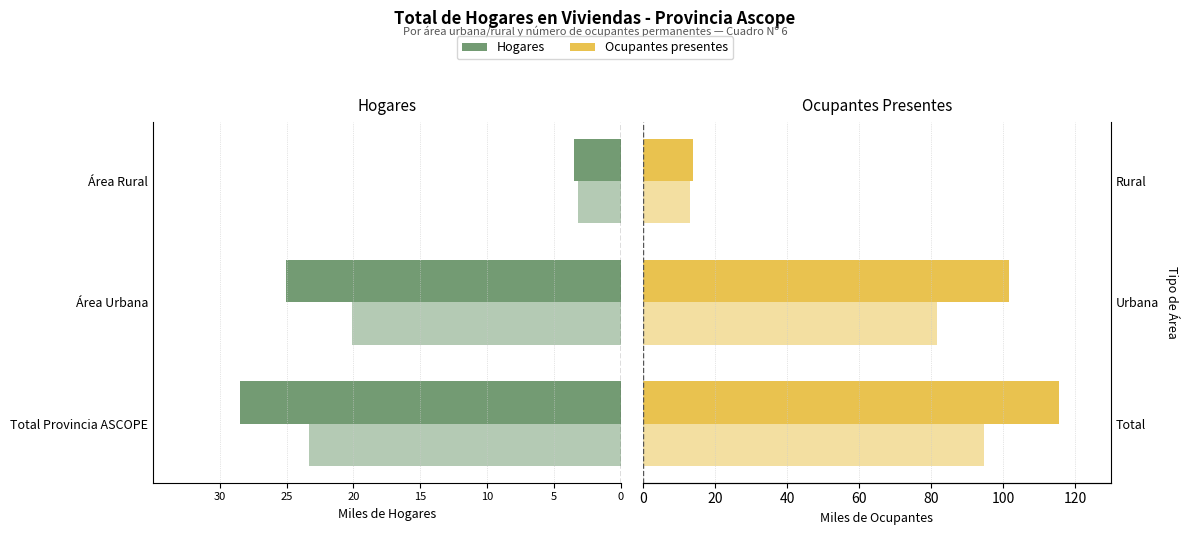

What is the total value across all series at 20?

20.3